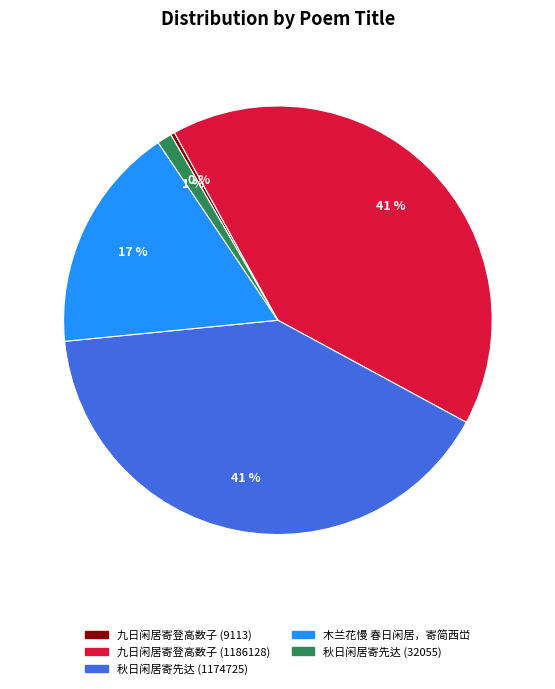

Between 木兰花慢 春日闲居，寄简西峃 and 九日闲居寄登高数子 (1186128), which is larger?

九日闲居寄登高数子 (1186128)